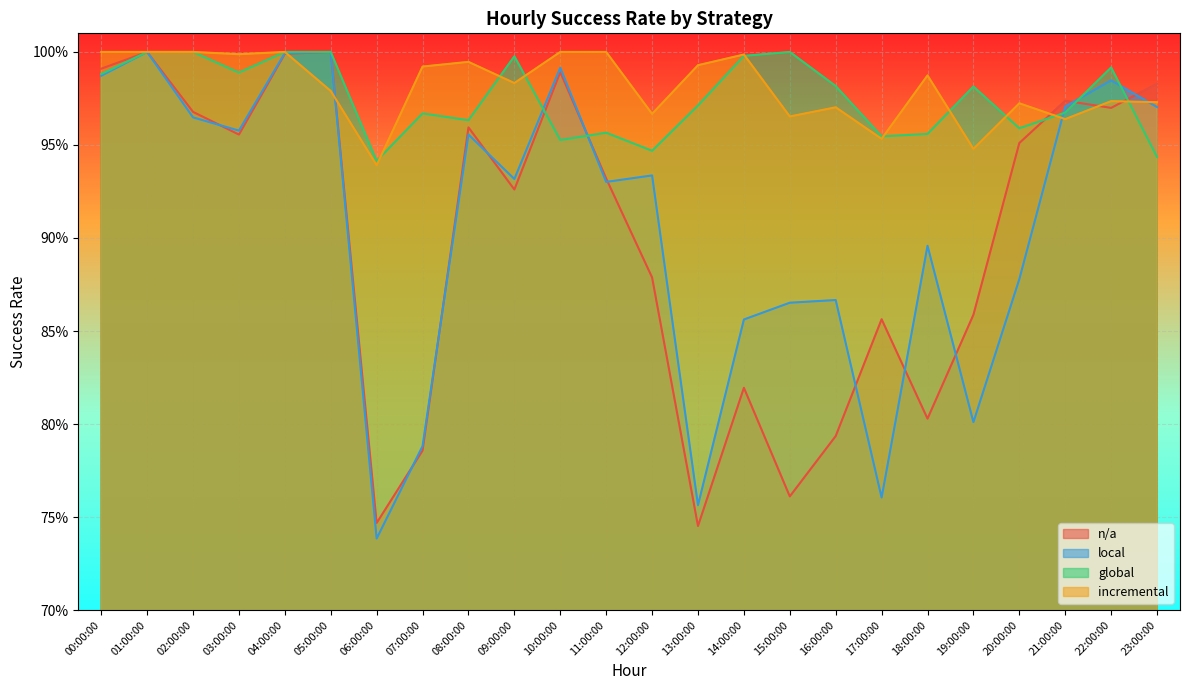

What is the label of the 16th point from the right?

08:00:00